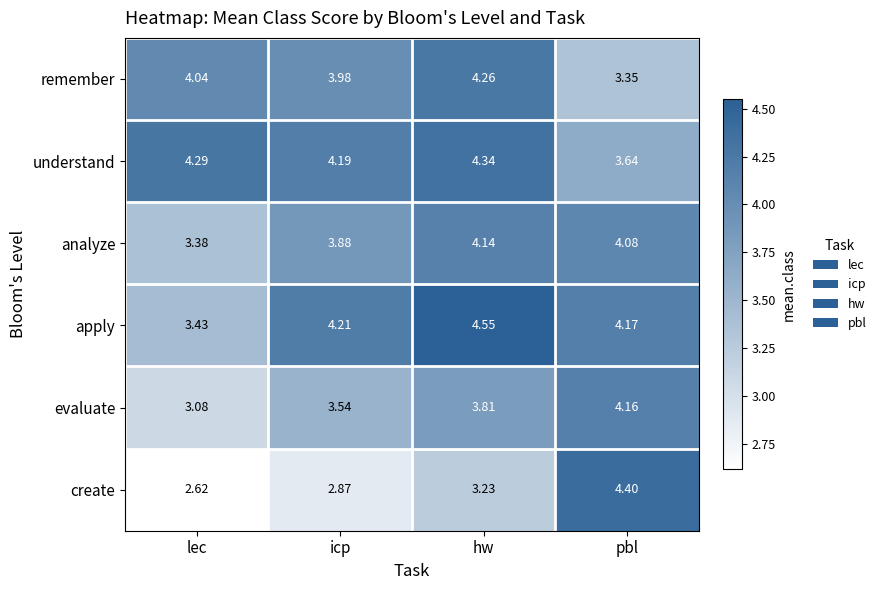

Which series has the largest total across all categories?

understand